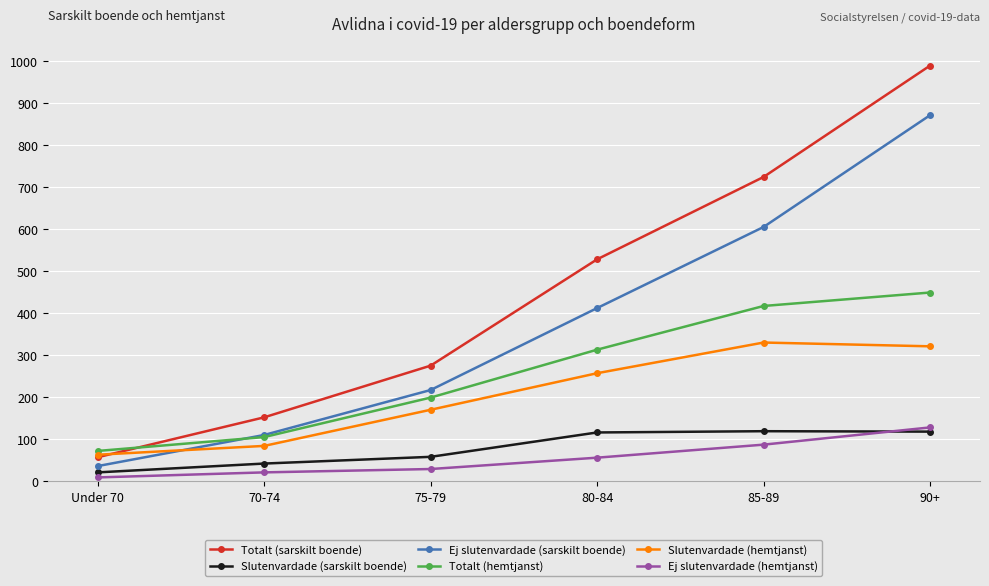

What is the approximate value of Ej slutenvardade (sarskilt boende) at 90+, to the nearest 10?

870